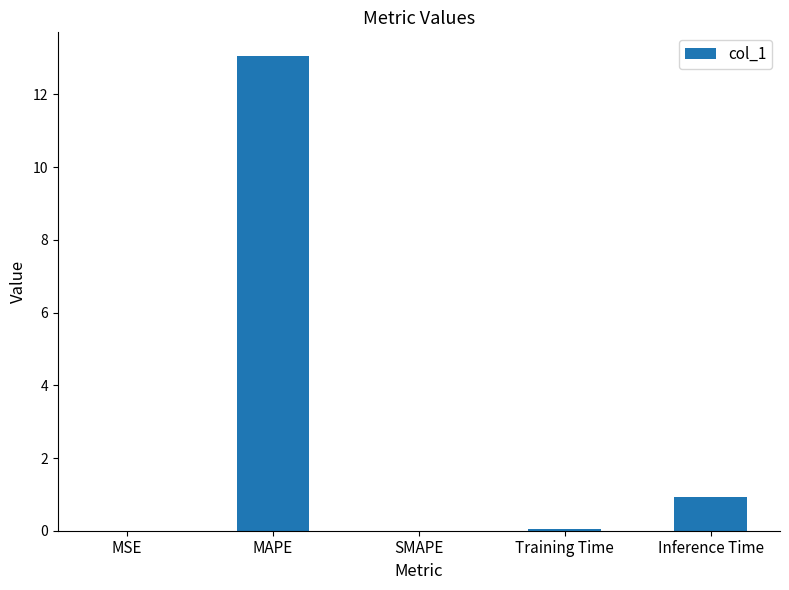

The chart shows a value of 0.9 at Inference Time. True or false?

True